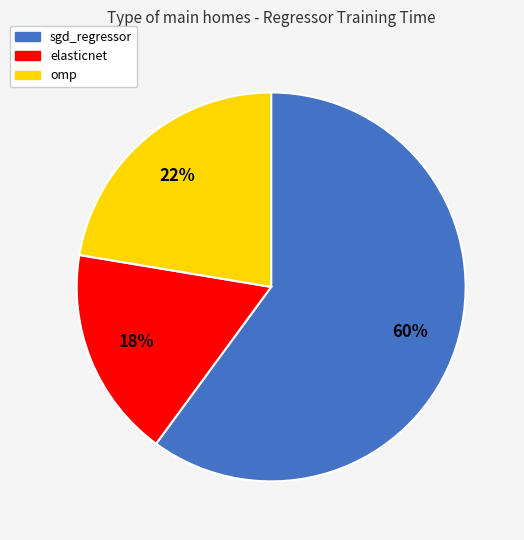

Which has a higher value, elasticnet or omp?

omp